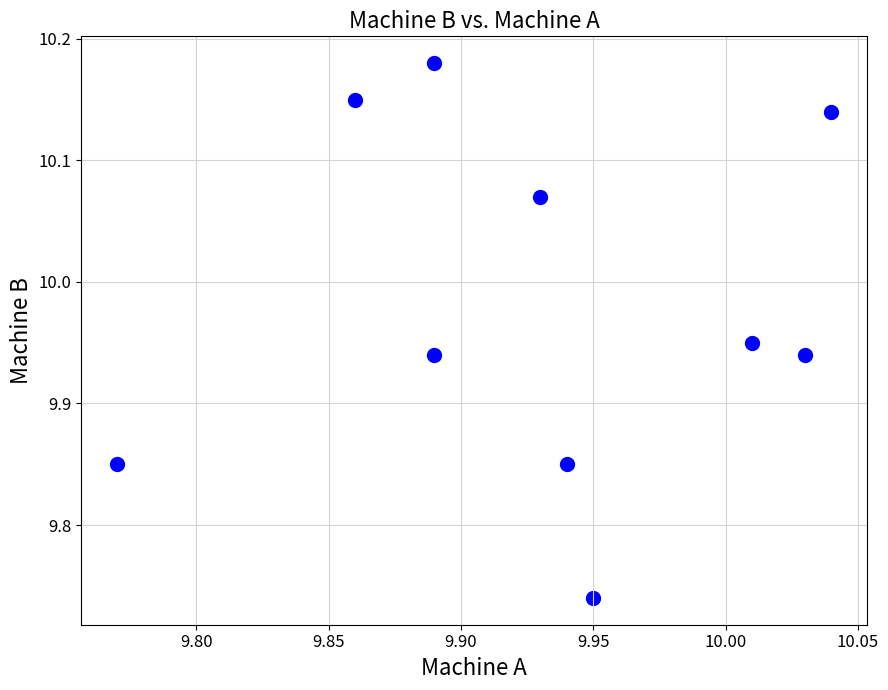

What is the range of X values (max minus min)?

0.3